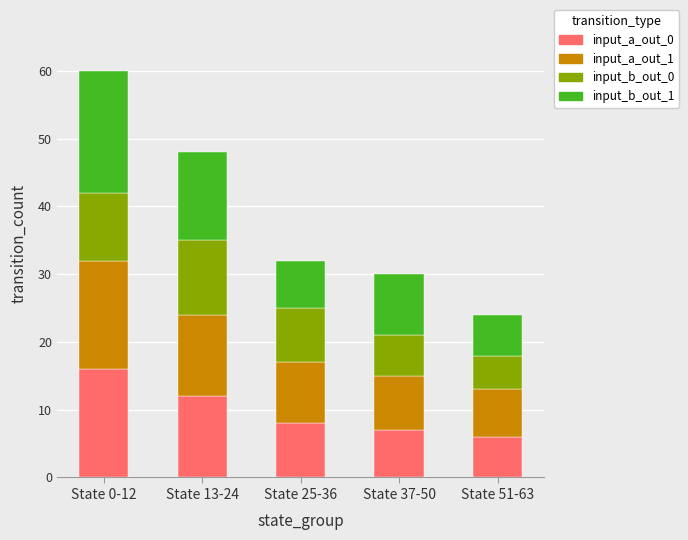

Count the number of data series in this chart.

4